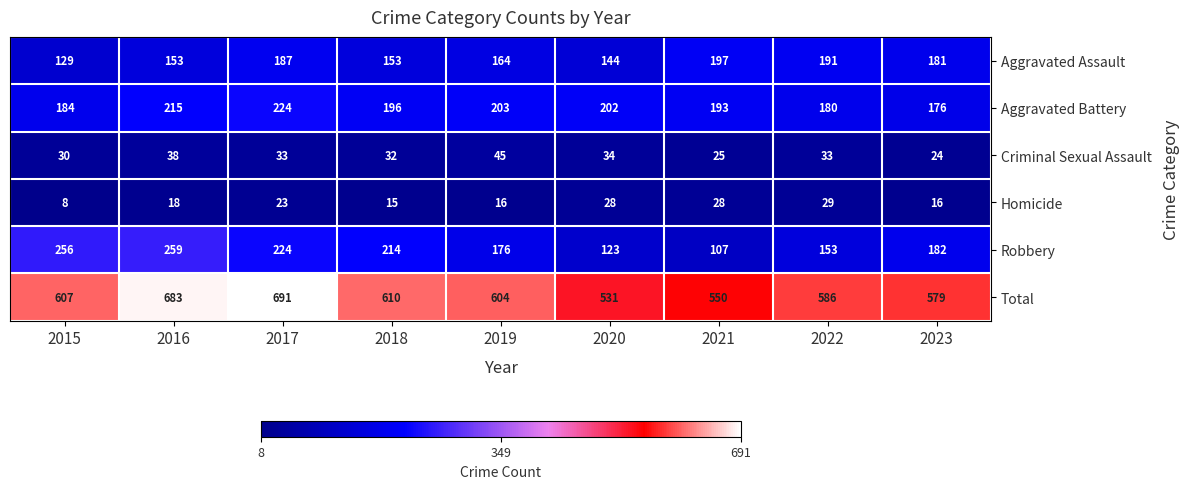

Which series has the largest total across all categories?

Total